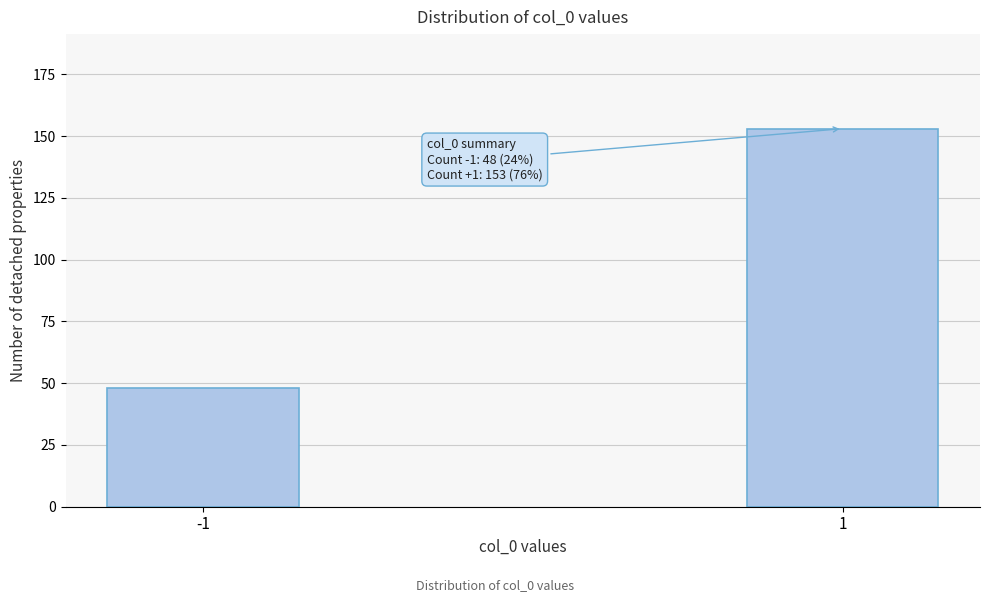

Reading right to left, what are all the values shown in this chart?

1=153	-1=48